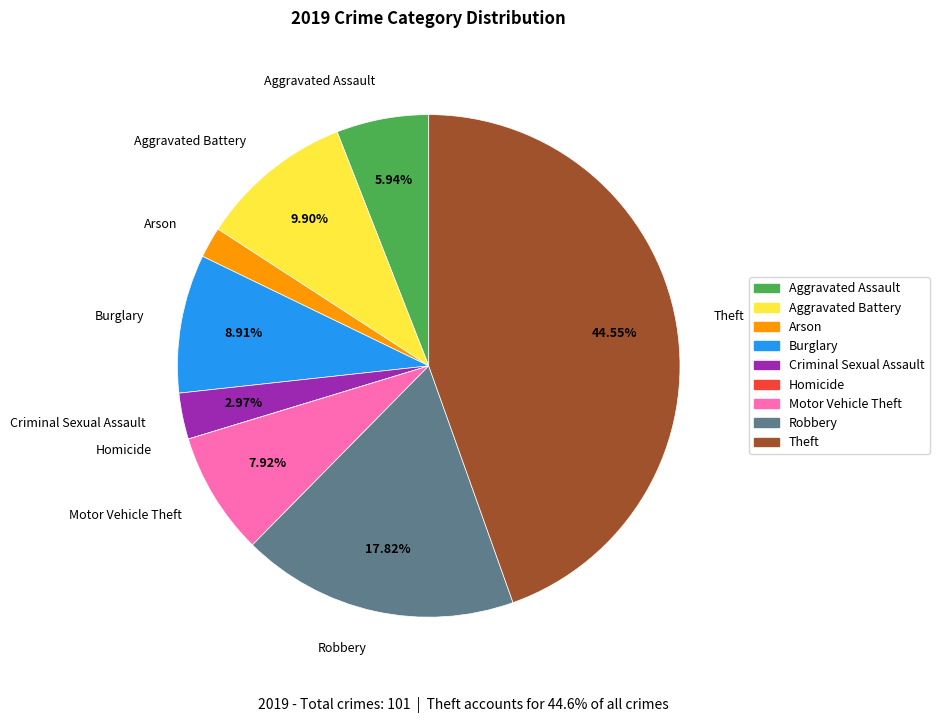

To the nearest percent, what percentage of the pie is Criminal Sexual Assault?

3%